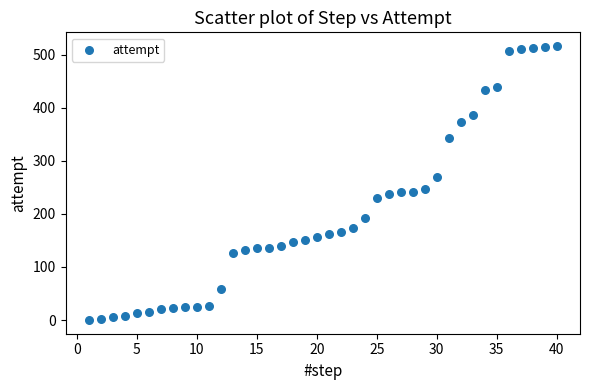

What is the range of X values (max minus min)?

39